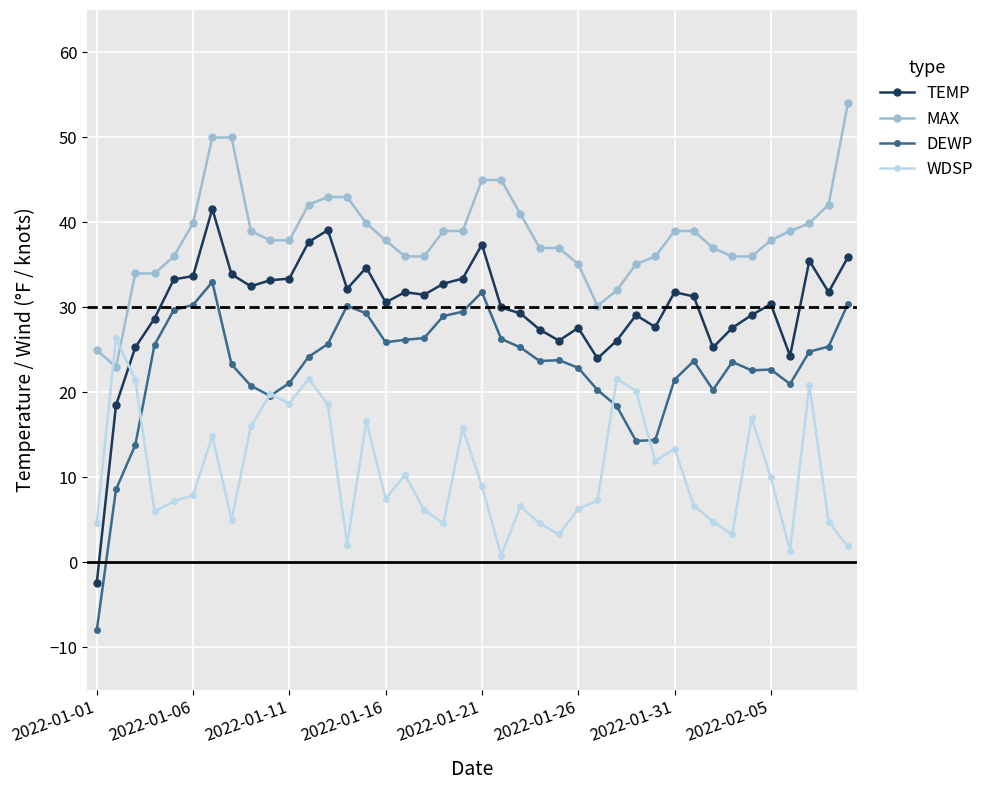

Which series has the largest total across all categories?

MAX